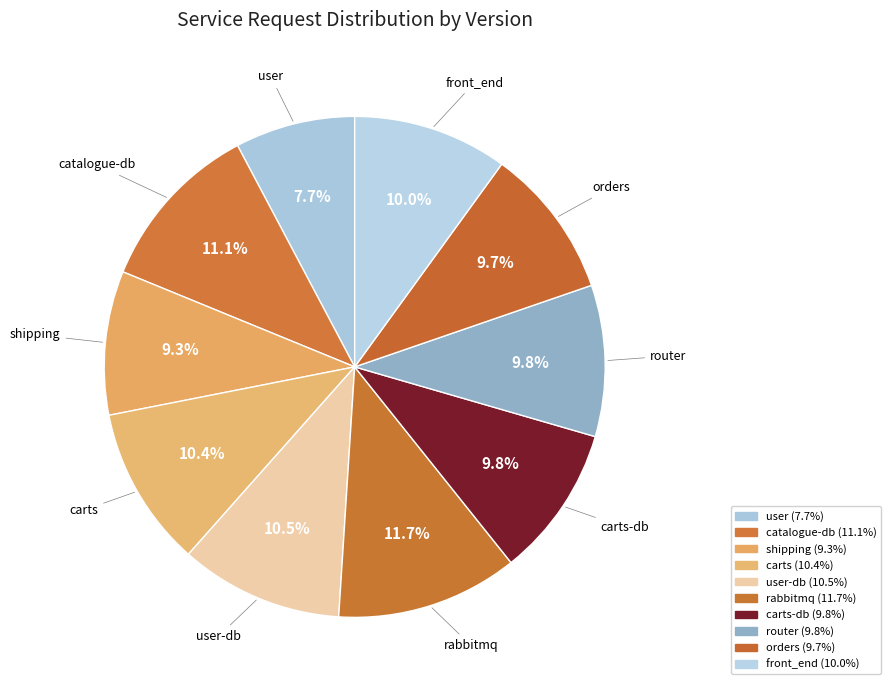

What portion of the pie excludes shipping?

90.7%